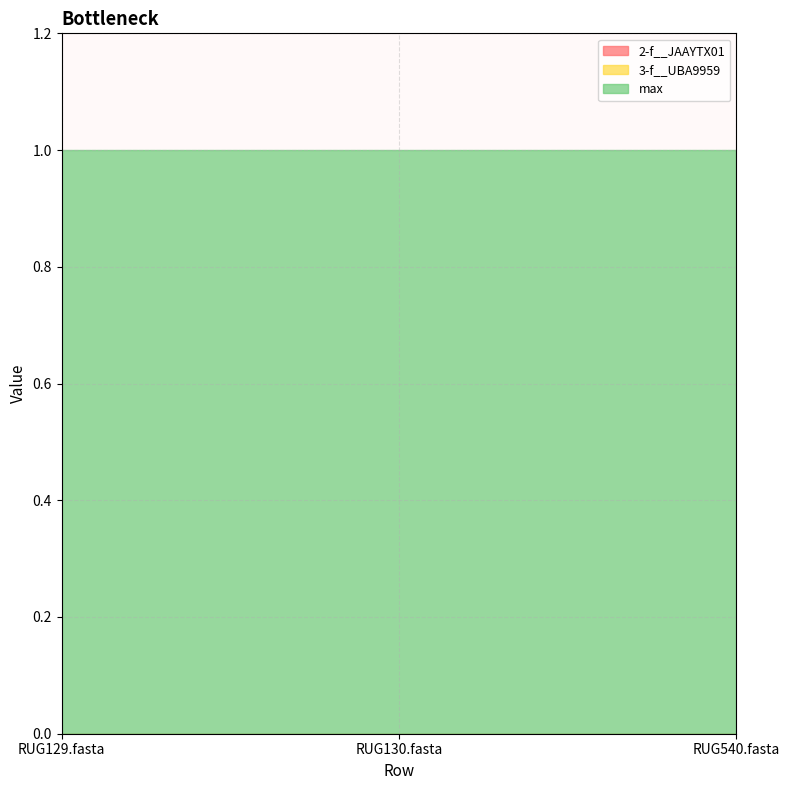

What is the label of the 1st point from the right?

RUG540.fasta